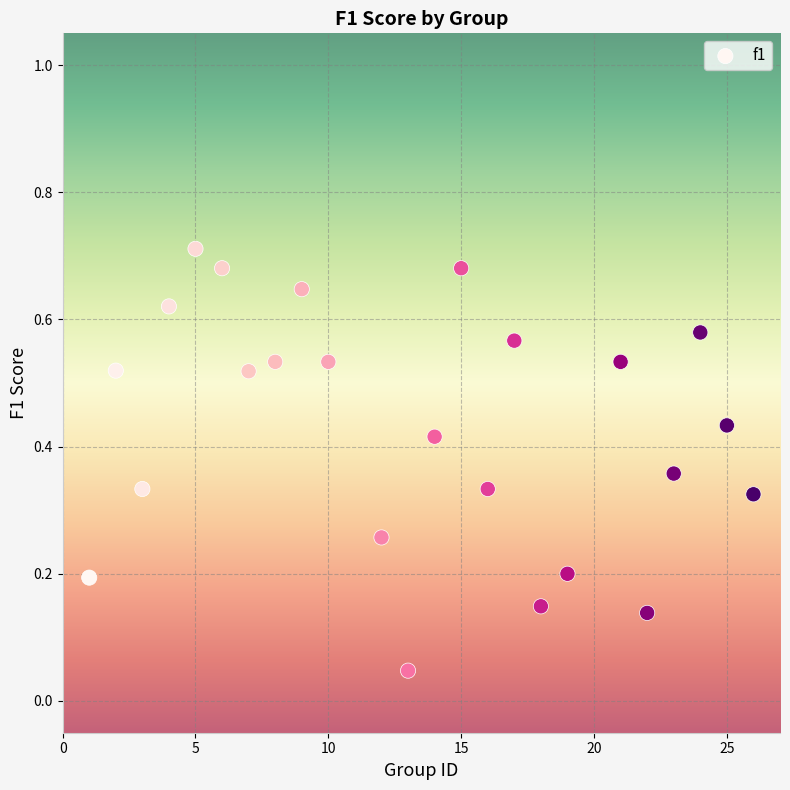

What is the range of X values (max minus min)?

25.0